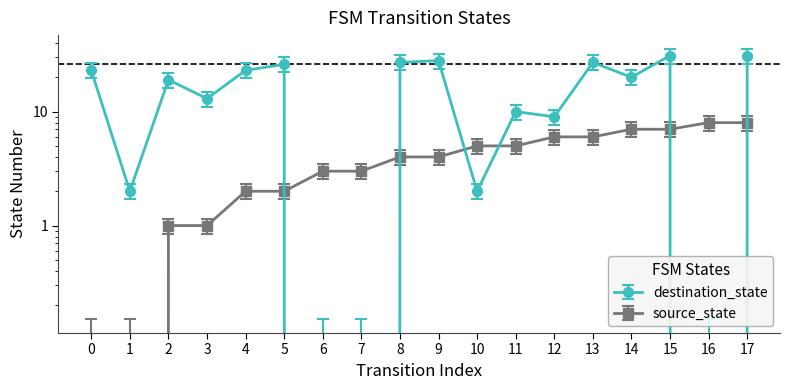

The source_state series shows 5 at 10. True or false?

True